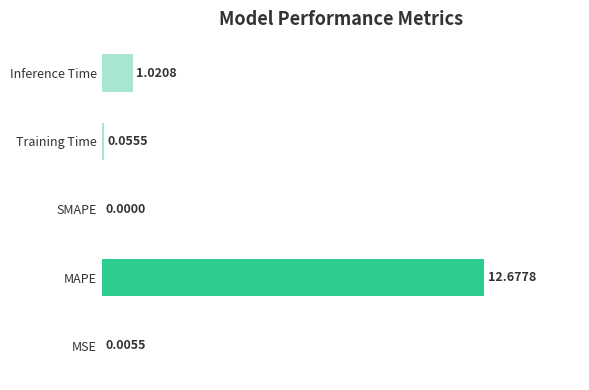

Which label corresponds to the largest value in the chart?

MAPE